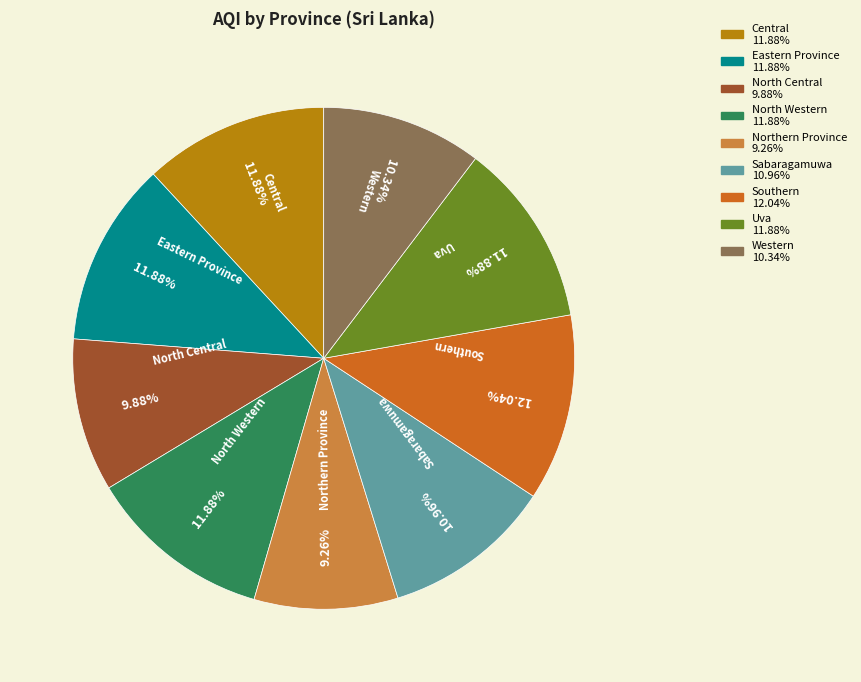

Between Sabaragamuwa and Northern Province, which is larger?

Sabaragamuwa